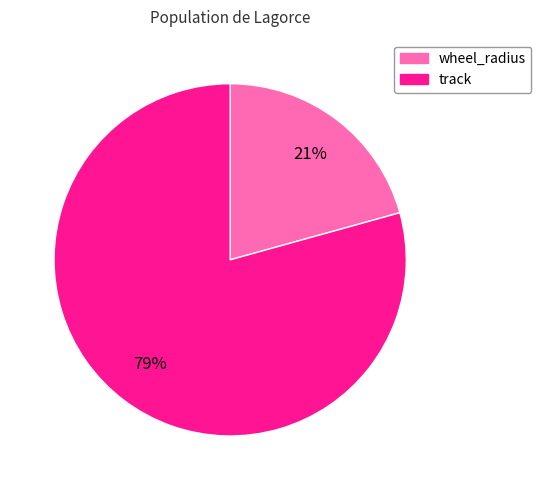

Is the sum of wheel_radius and track greater than half?

Yes